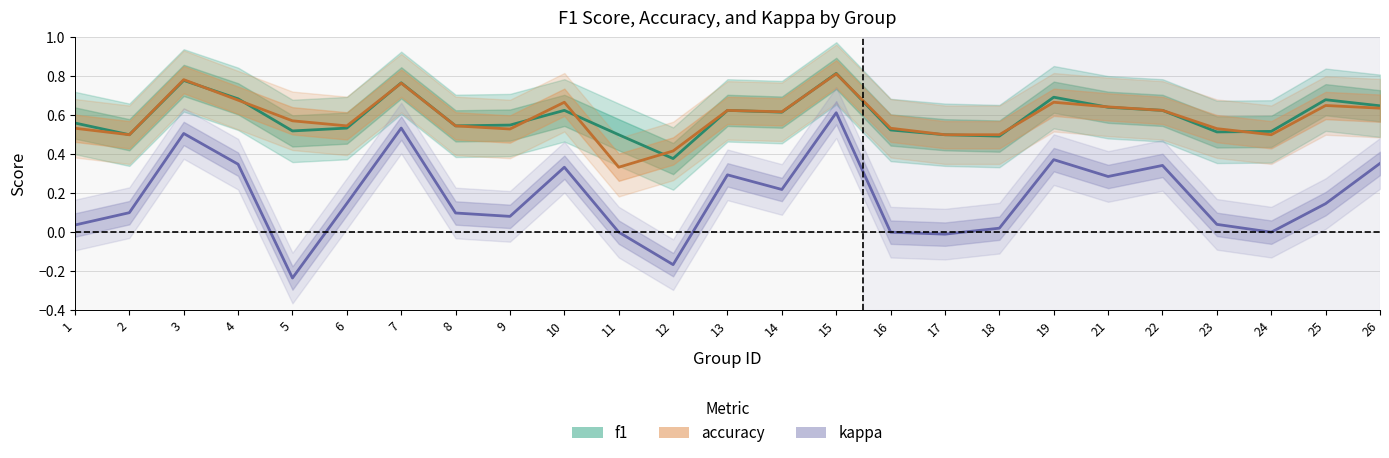

How many interior local valleys does the accuracy series have?

6